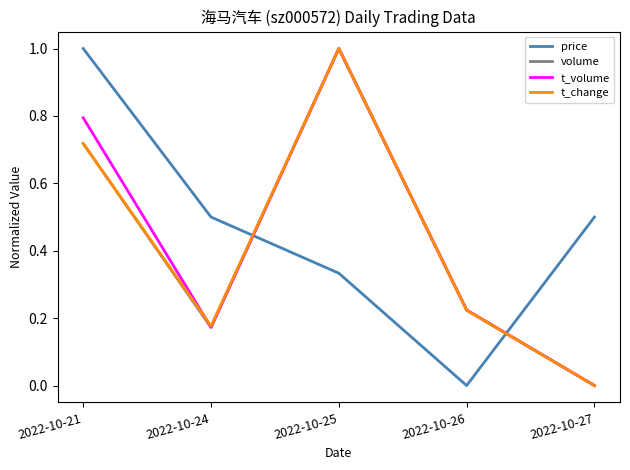

How many times do t_change and price cross each other?

2